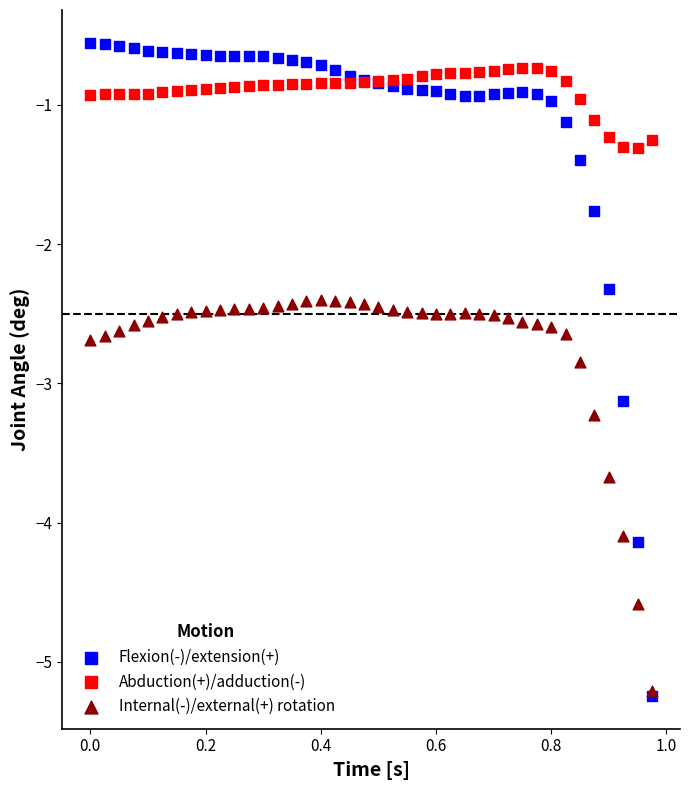

Across all series, what Y value is closest to -2?

-1.8